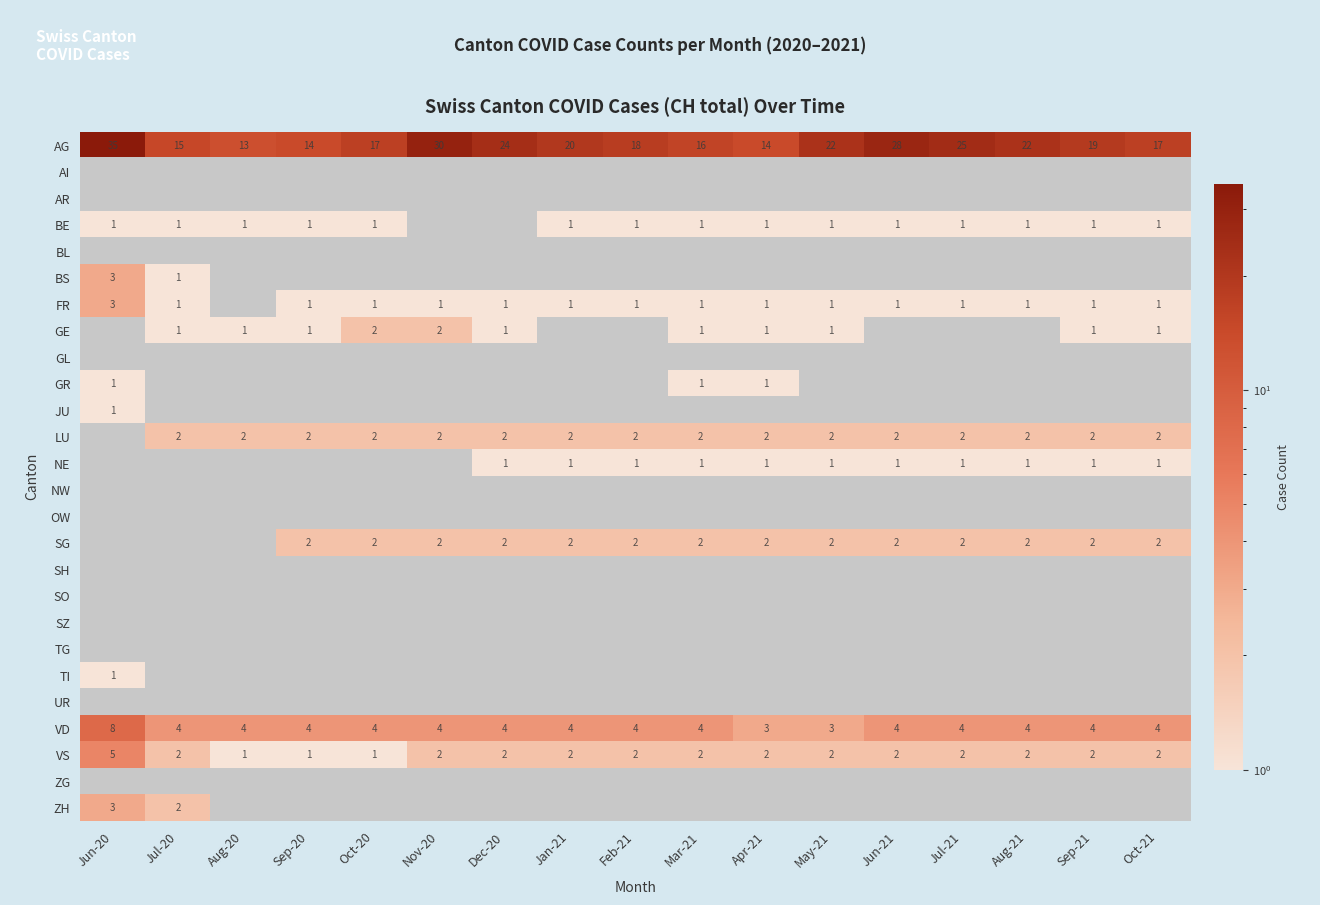

At which label does VS first exceed 2?

Jun-20